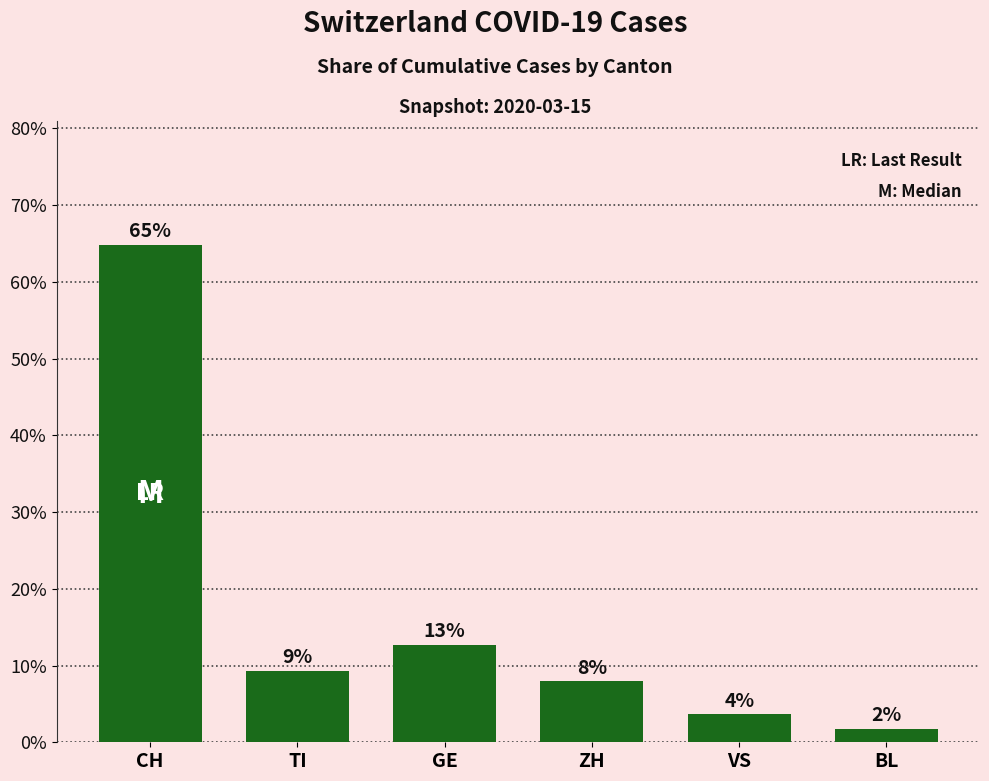

Reading right to left, extract all data points from this chart.

1.7	3.6	7.9	12.7	9.2	64.8